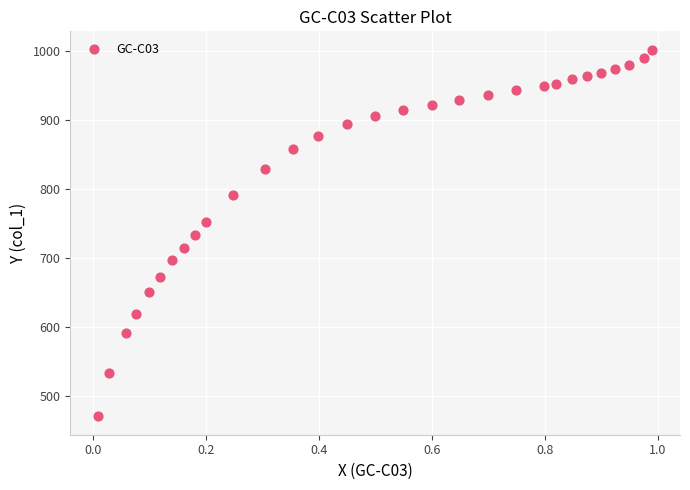

What is the range of X values (max minus min)?

1.0